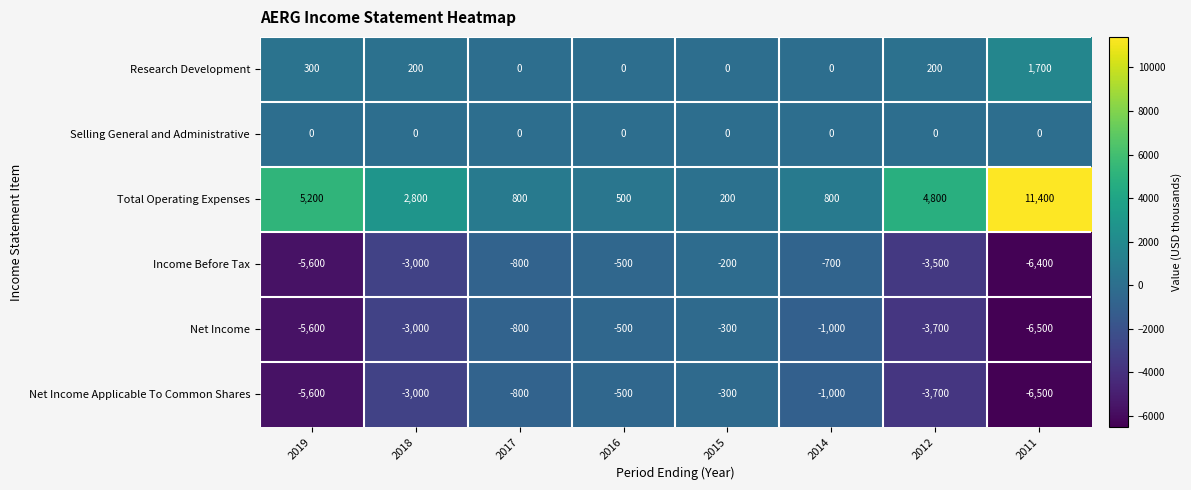

Which series has the largest range (max minus min)?

Total Operating Expenses